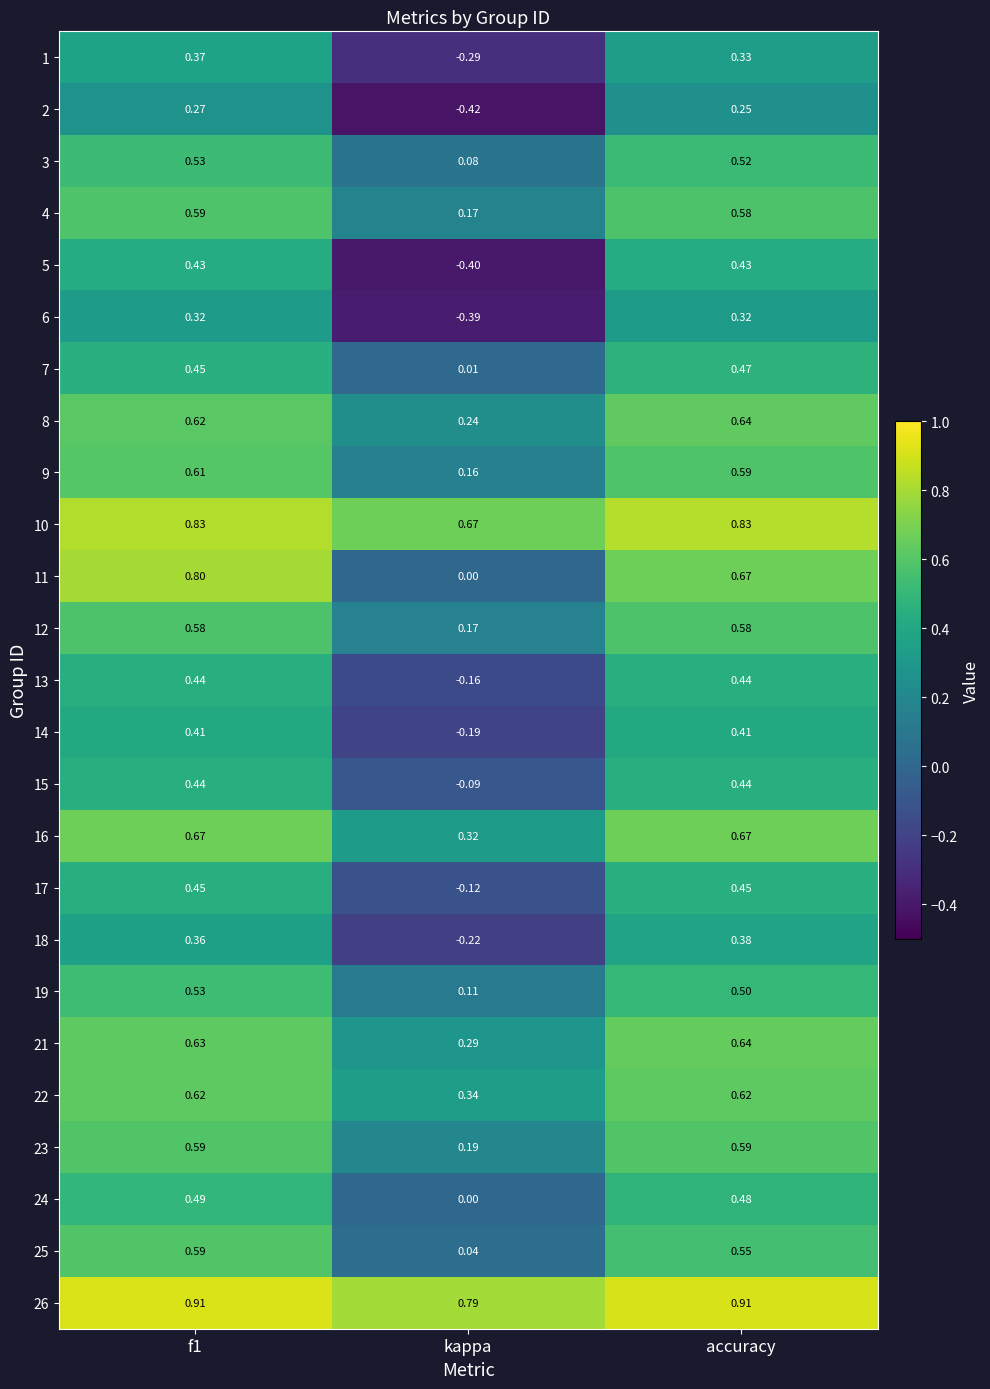

At which label does 5 reach its minimum?

kappa